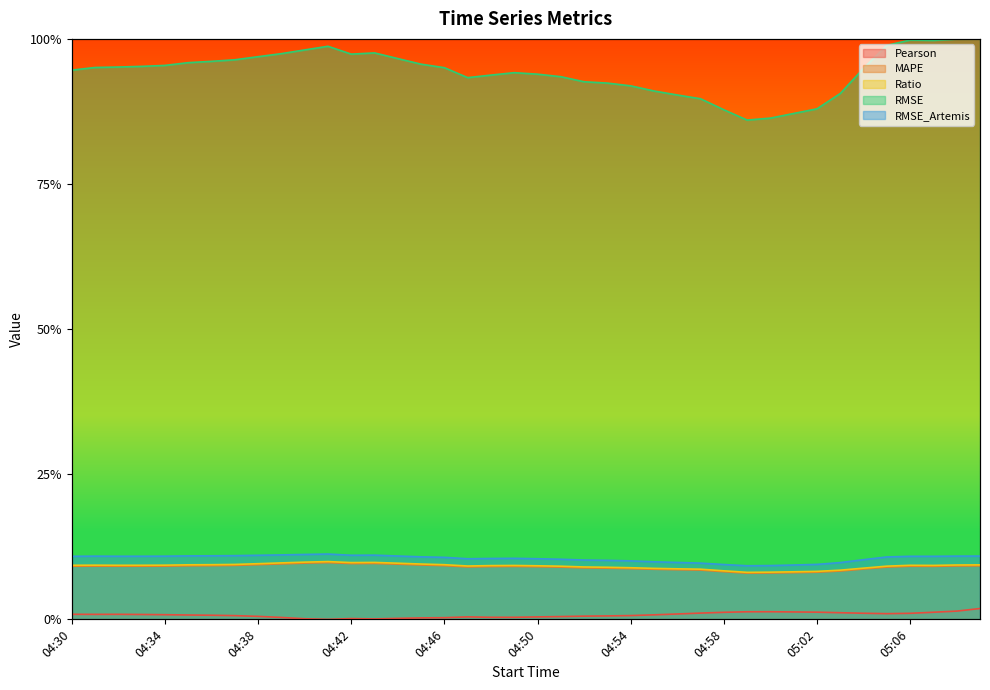

The RMSE series shows 1.0 at 04:31. True or false?

True